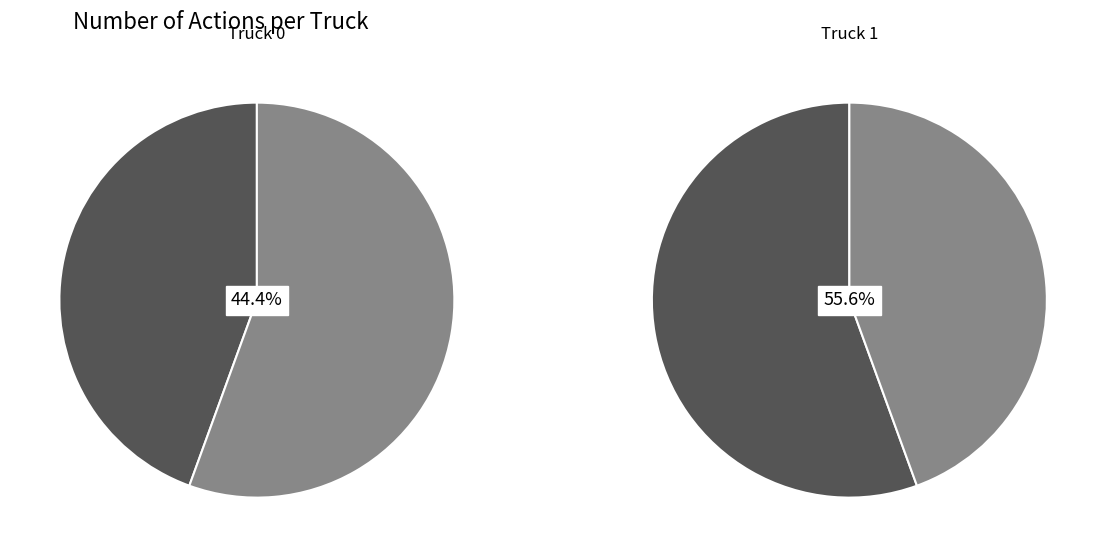

How many slices are in this pie chart?

2